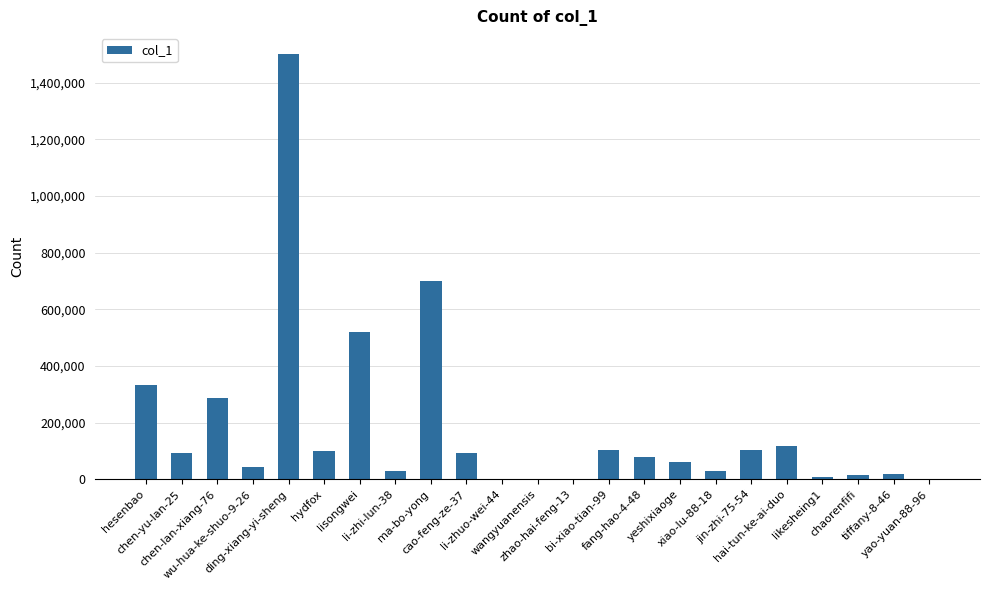

What is the sum of the values at zhao-hai-feng-13 and ma-bo-yong?

703688